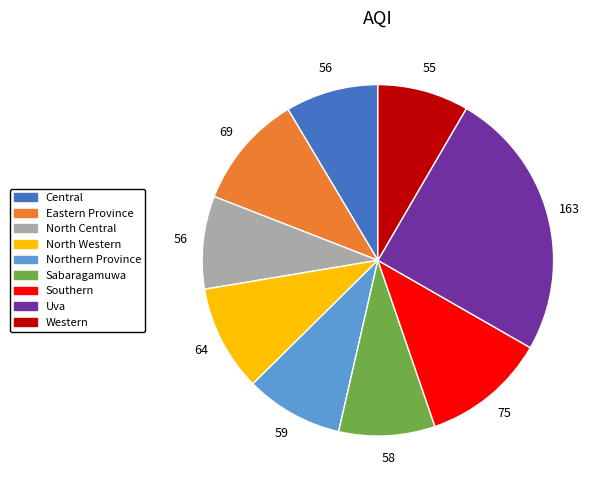

Does any single category account for the majority?

No